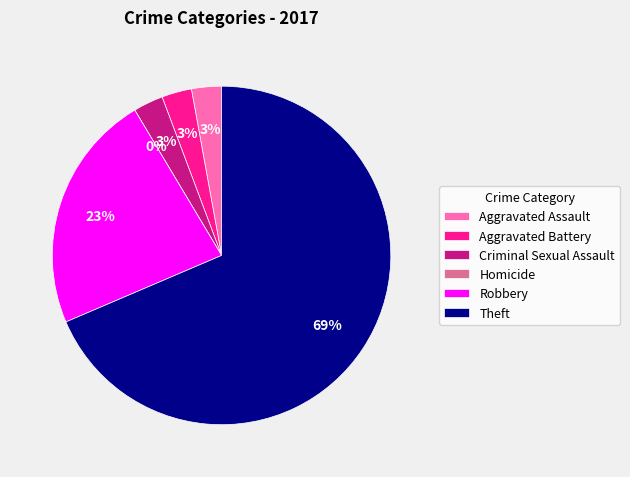

Count the number of slices in the pie.

6